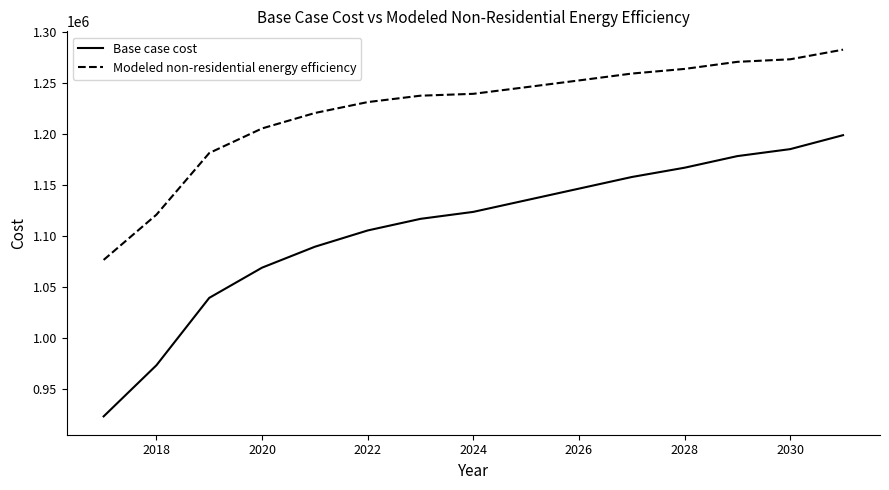

Which series has the largest total across all categories?

Modeled non-residential energy efficiency